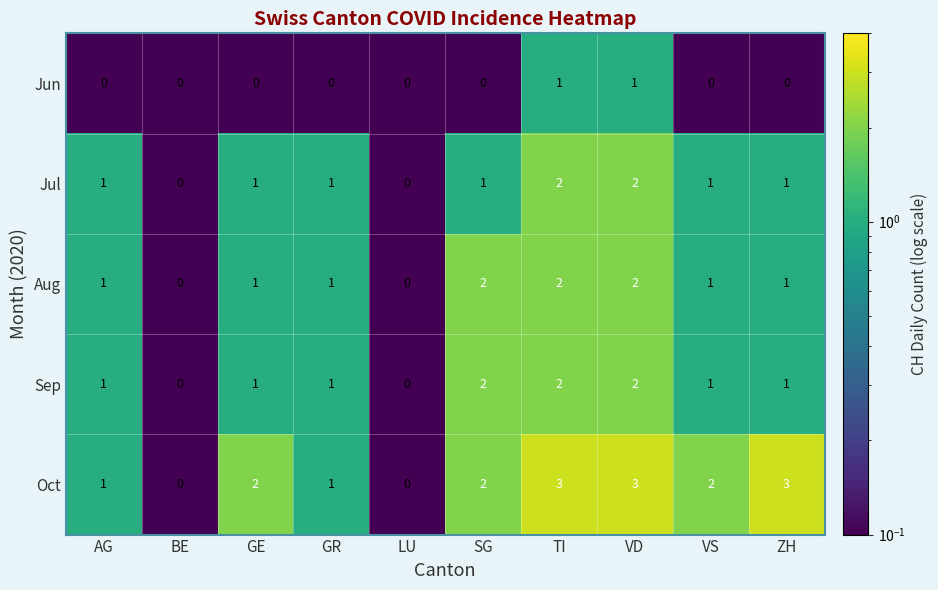

Count the Jun values in the range 0 to 1.

10